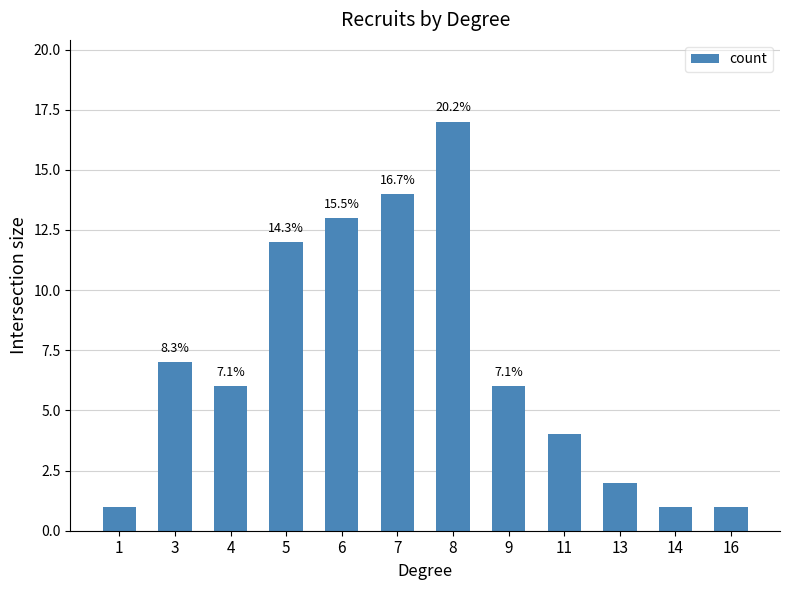

How many bars are there in total?

12